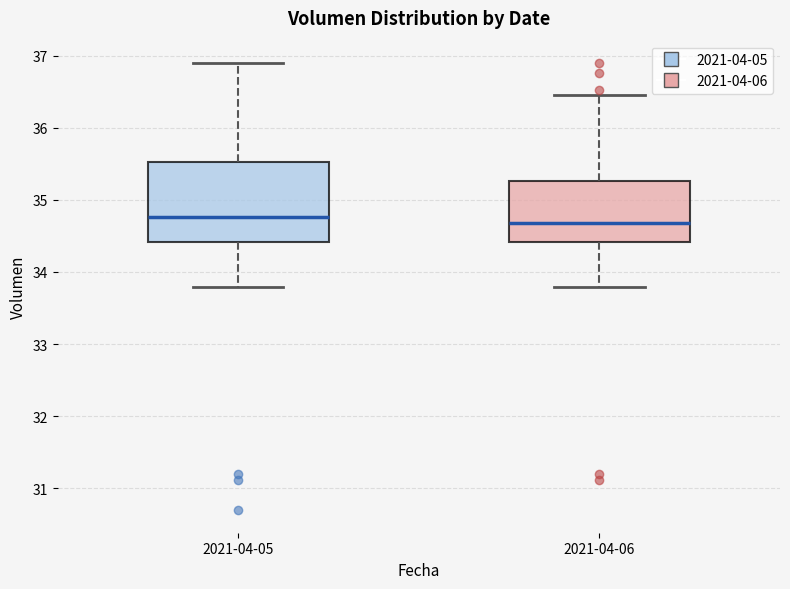

Reading left to right, read every box against the y-axis: the position of its median line, the range the box covers, and the ends of its whiskers. The values are not printed on the chart, so give them approximately, as read against the axis.

2021-04-05: median 34.8, box 34.4 to 35.5, whiskers 33.8 to 36.9
2021-04-06: median 34.7, box 34.4 to 35.3, whiskers 33.8 to 36.5